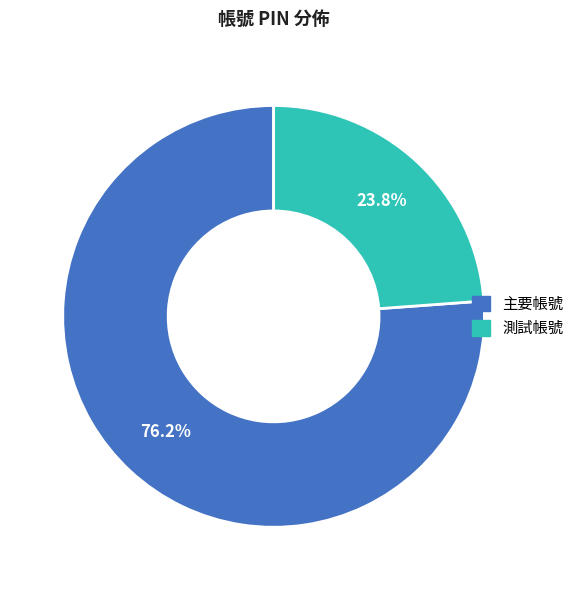

To the nearest percent, what percentage of the pie is 主要帳號?

76%